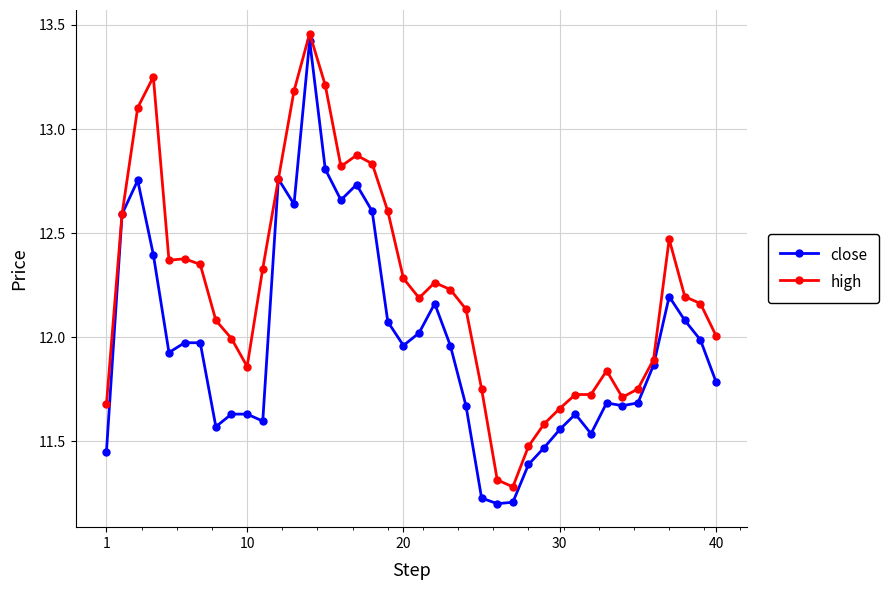

Which series has the largest range (max minus min)?

close